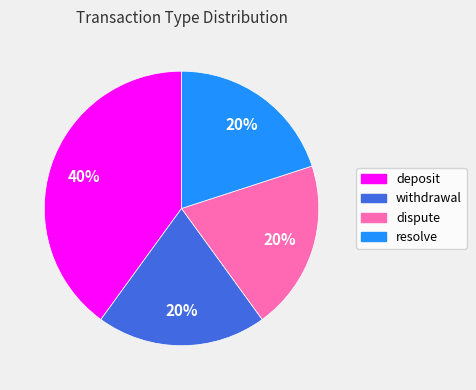

Approximately how many times larger is the value at withdrawal compared to resolve?

1.0